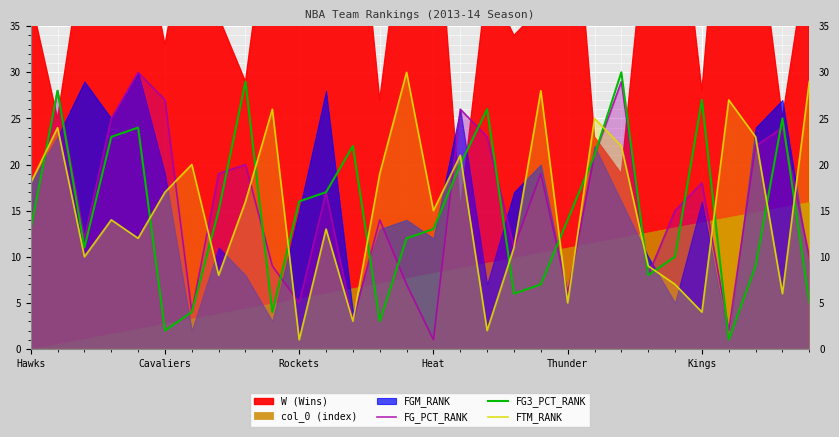

The FG3_PCT_RANK series shows 2 at Cavaliers. True or false?

True